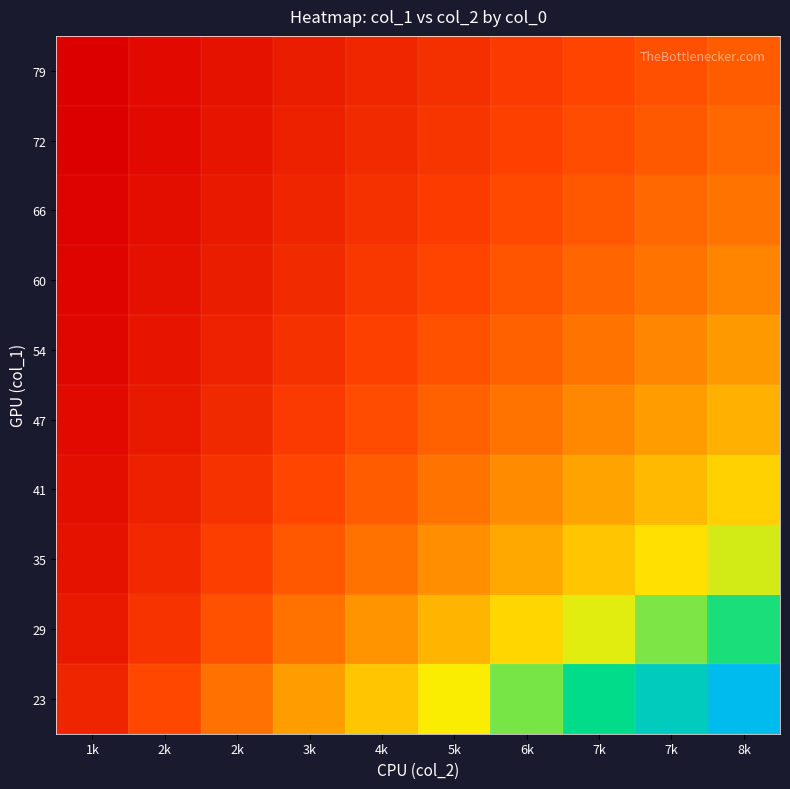

What is the spread (max minus min) of values at 2k?

0.6